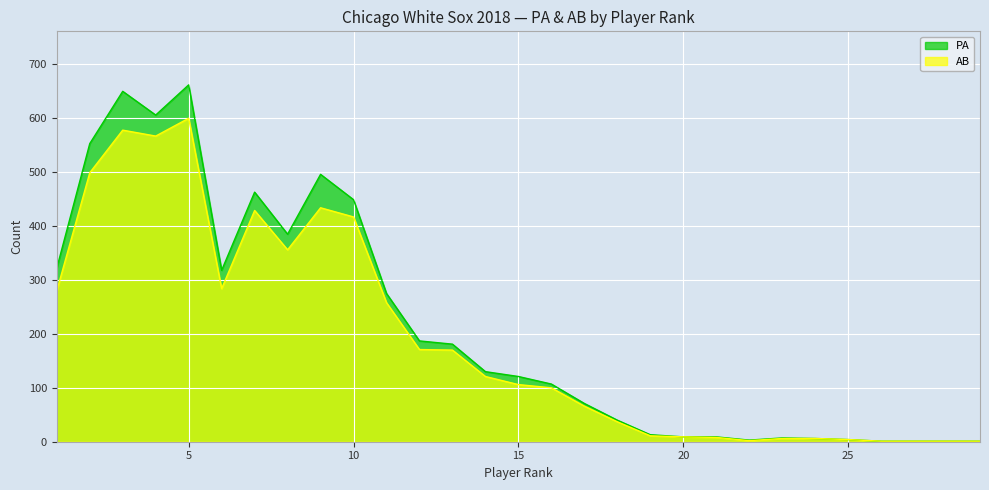

Reading left to right, list all the values displayed in this chart.

PA: 1=322	2=553	3=650	4=606	5=662	6=318	7=463	8=385	9=496	10=449	11=275	12=187	13=181	14=130	15=121	16=107	17=71	18=40	19=13	20=9	21=9	22=3	23=7	24=6	25=4	26=1	27=1	28=1	29=1
AB: 1=280	2=499	3=578	4=567	5=600	6=284	7=429	8=356	9=434	10=417	11=258	12=171	13=170	14=121	15=106	16=100	17=66	18=37	19=11	20=9	21=8	22=2	23=6	24=6	25=4	26=1	27=1	28=1	29=1